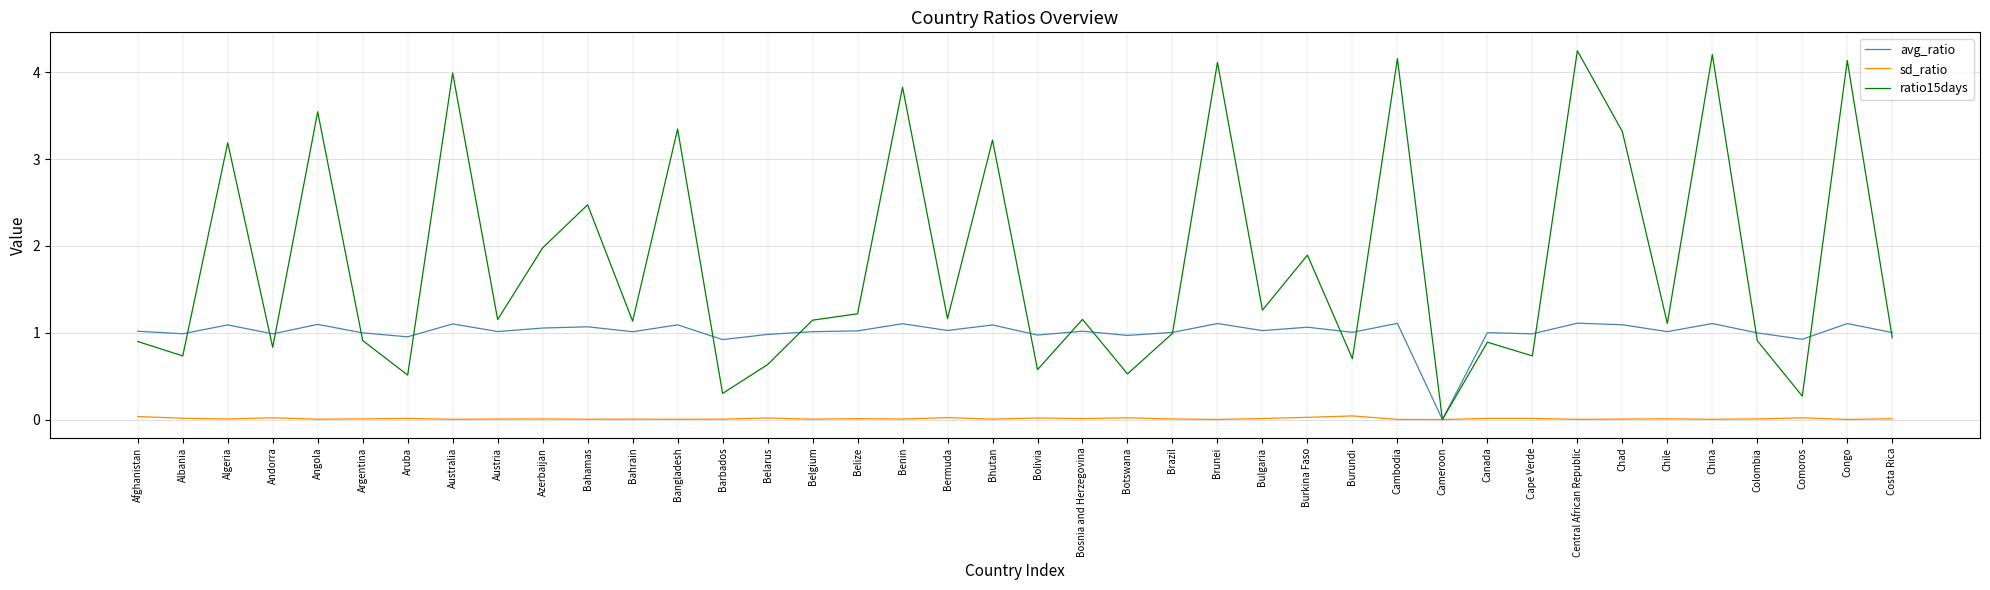

Count the number of data series in this chart.

3